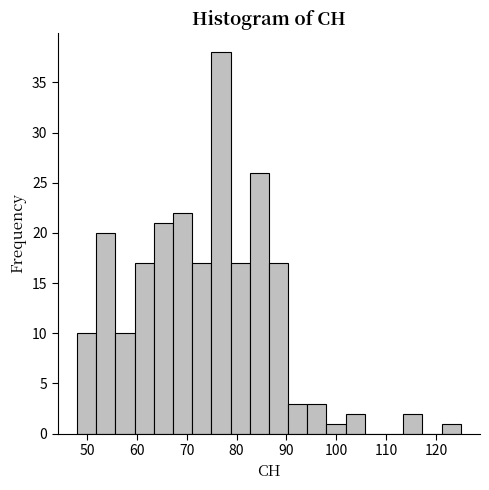

Read against the x-axis, roughly where is the centre of the tallest bar?

77